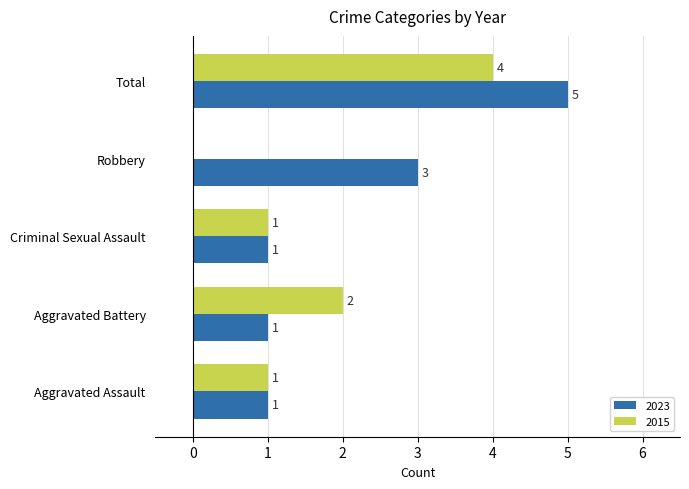

What is the sum of all 2023 values?

11